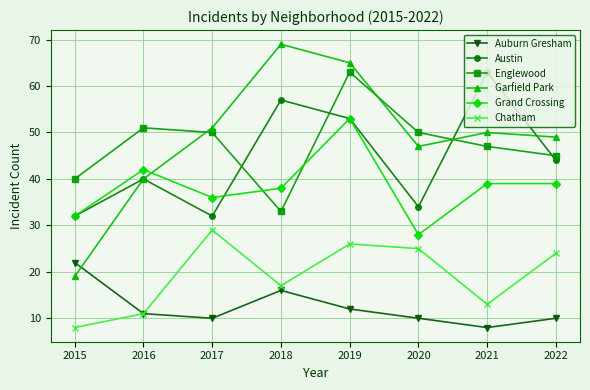

What is the difference between the highest and lowest values at 2018?

53